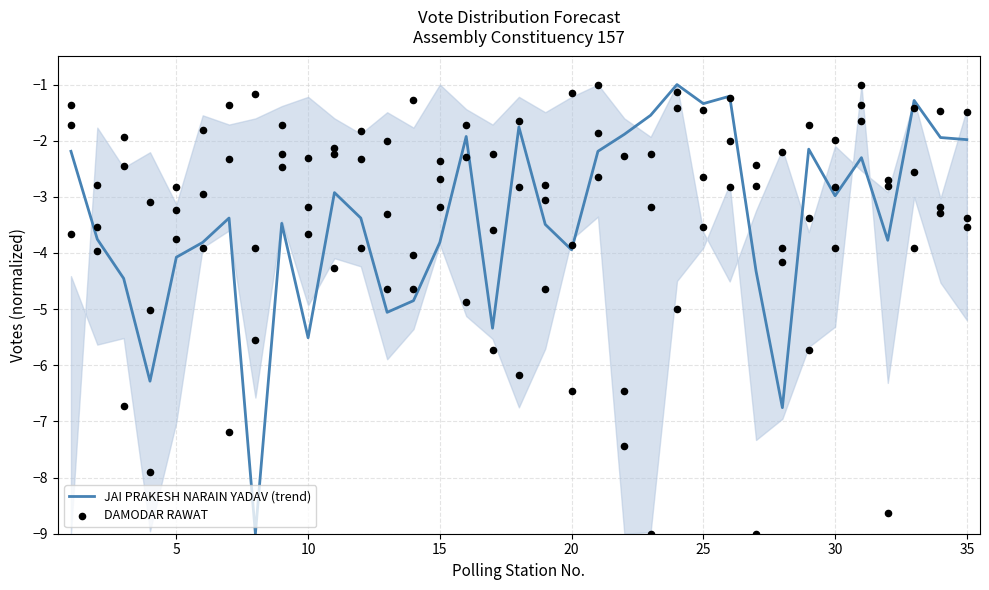

True or false: JAI PRAKESH NARAIN YADAV (trend) has a value of -3.9 at 20.

True